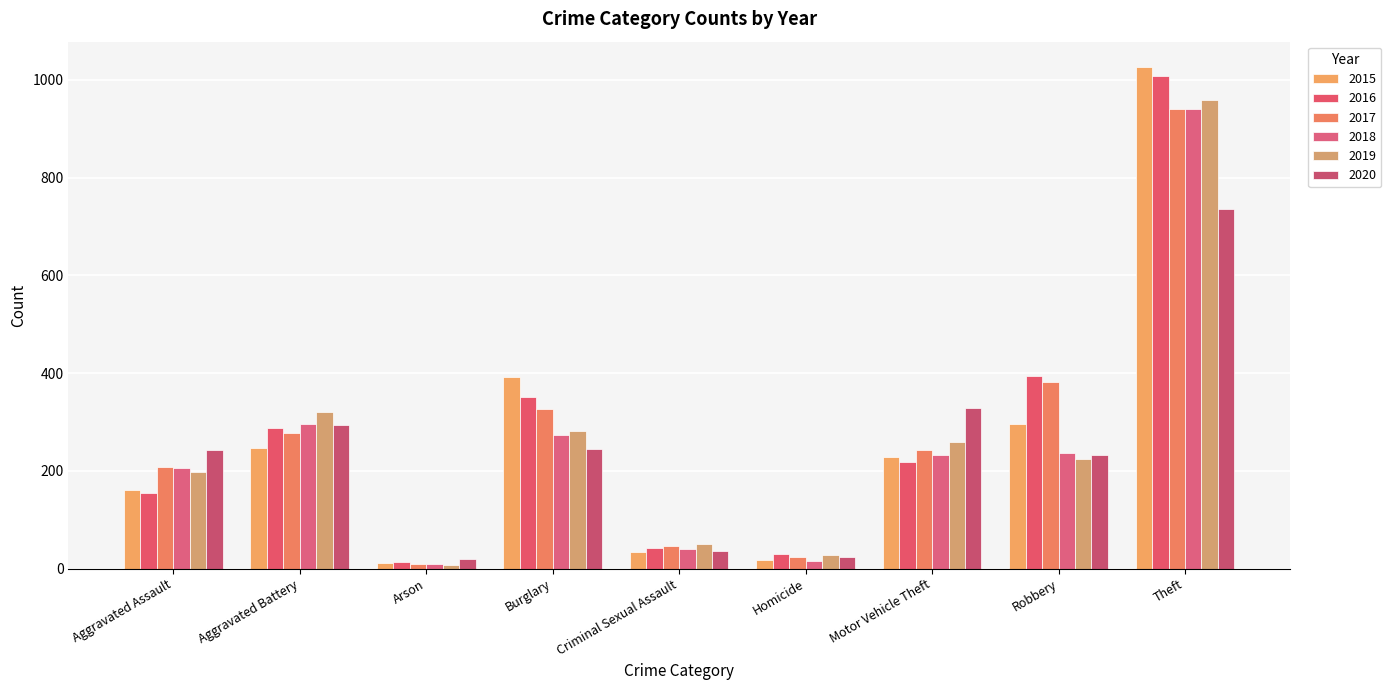

What position from the left is Burglary?

4